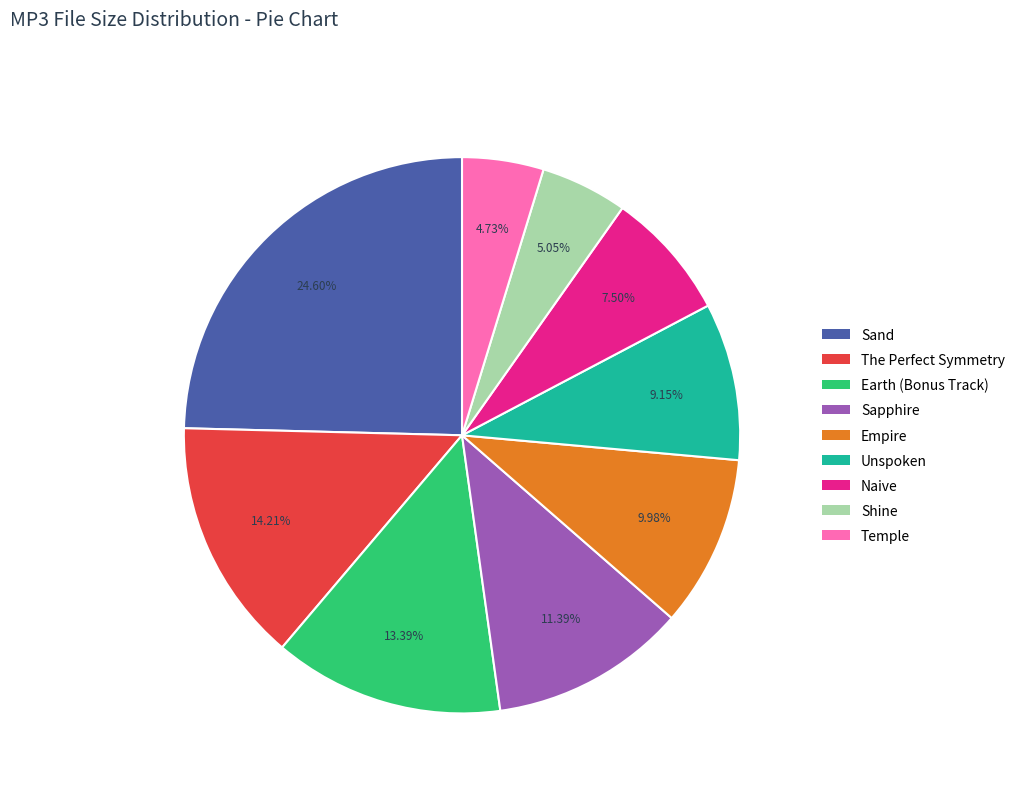

Which category has the biggest portion of the pie?

Sand